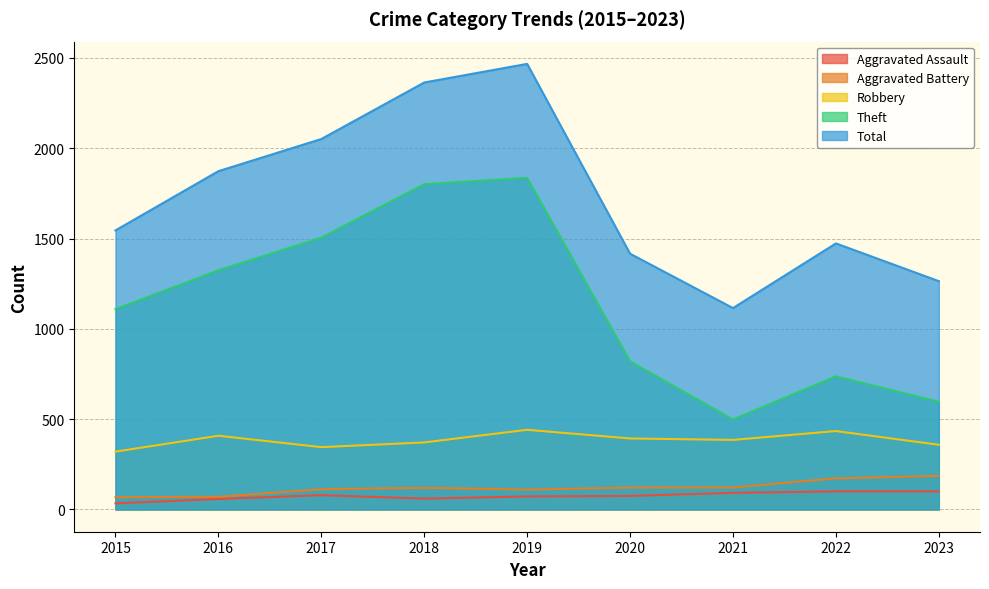

True or false: Aggravated Assault and Aggravated Battery cross at least once.

False